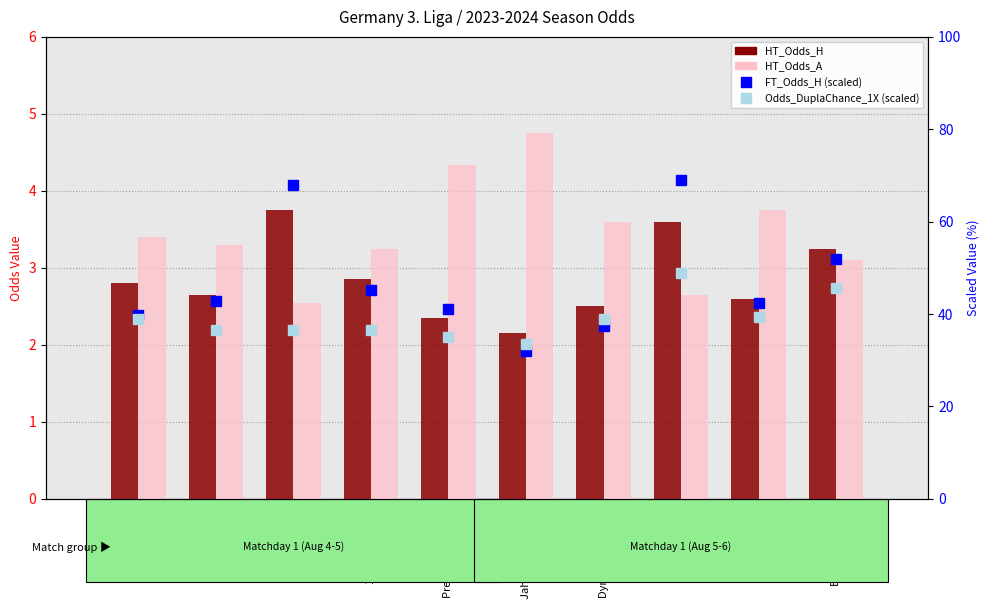

Which series has the largest total across all categories?

FT_Odds_H (scaled)